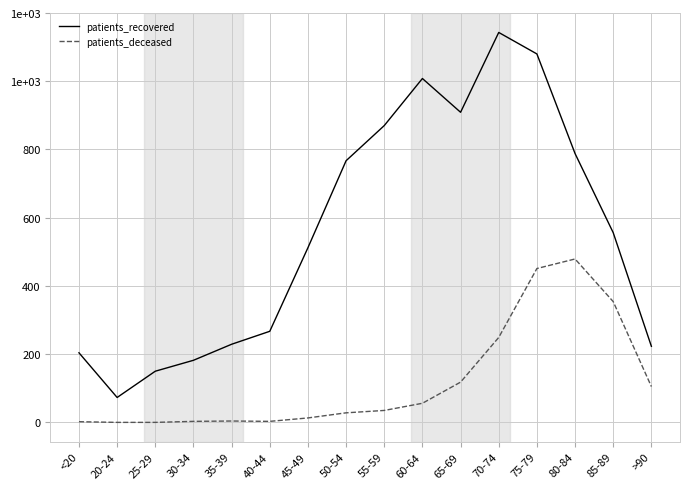

At which category does the chart reach its peak across all series?

70-74